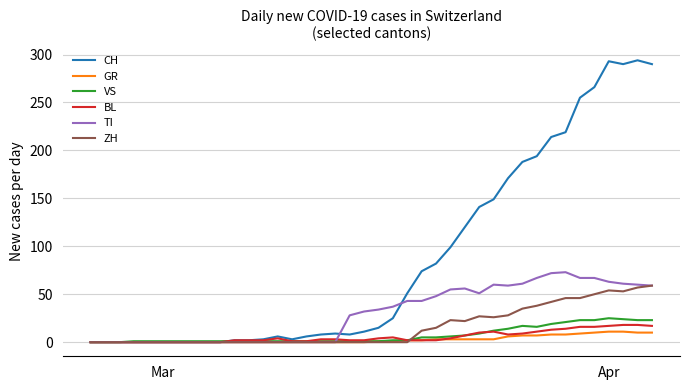

What is the sum of all TI values?

1196